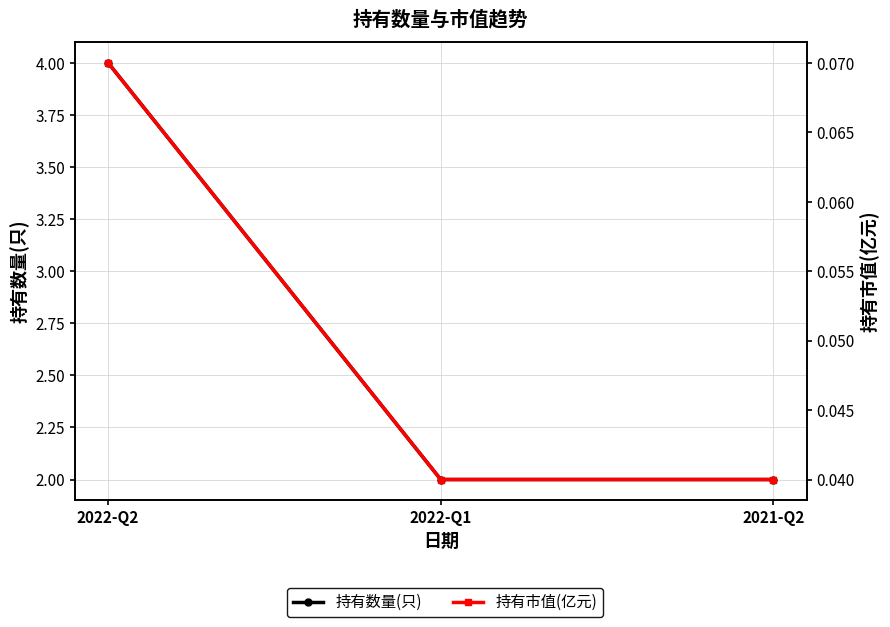

What is the greatest value displayed?

4.0